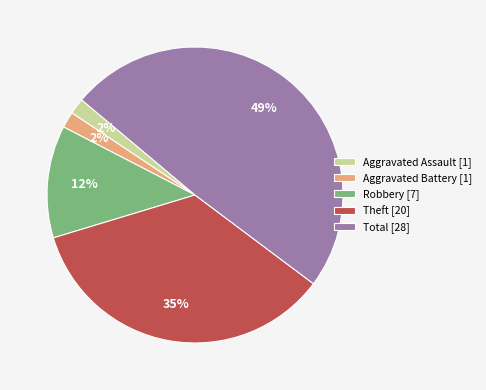

Between Robbery [7] and Aggravated Assault [1], which is larger?

Robbery [7]